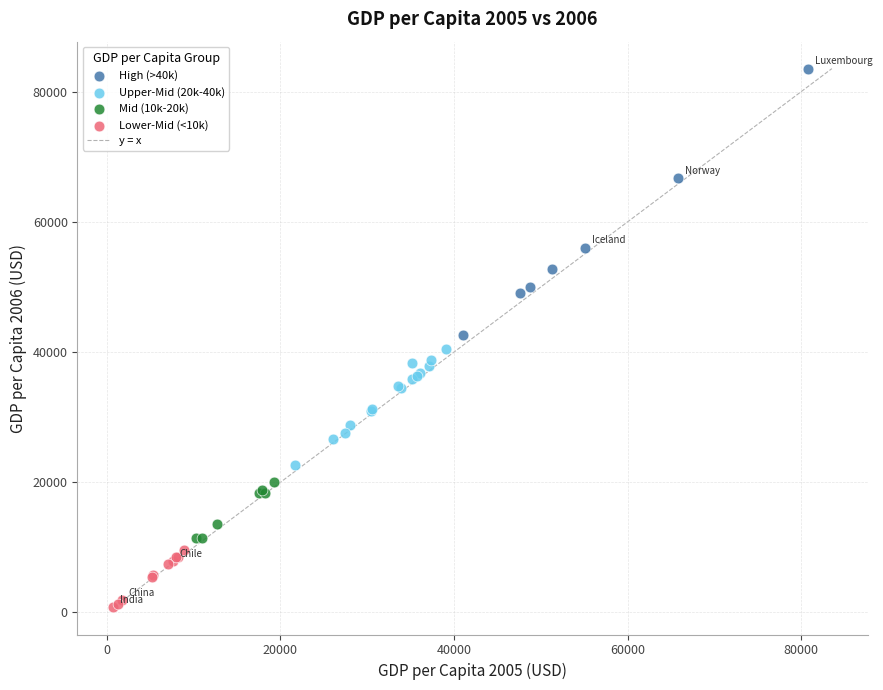

Which series reaches the maximum Y coordinate?

High (>40k)